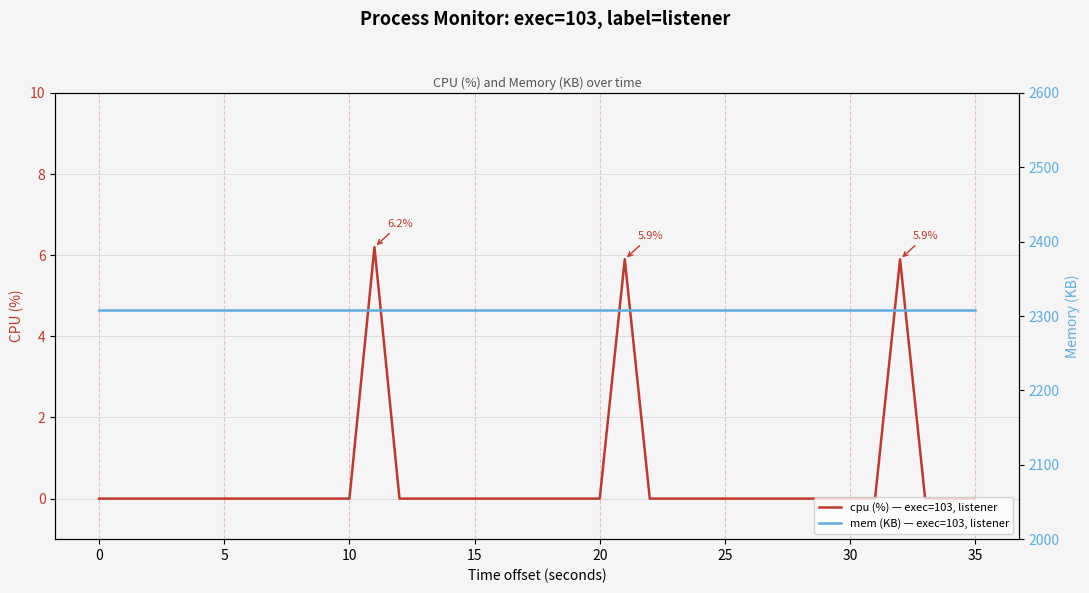

Which series has the largest total across all categories?

mem (KB) — exec=103, listener